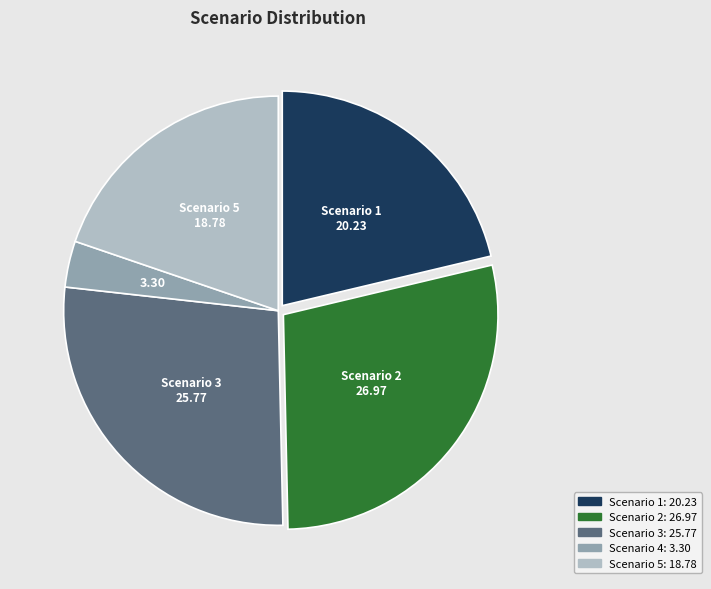

Does any single category account for the majority?

No